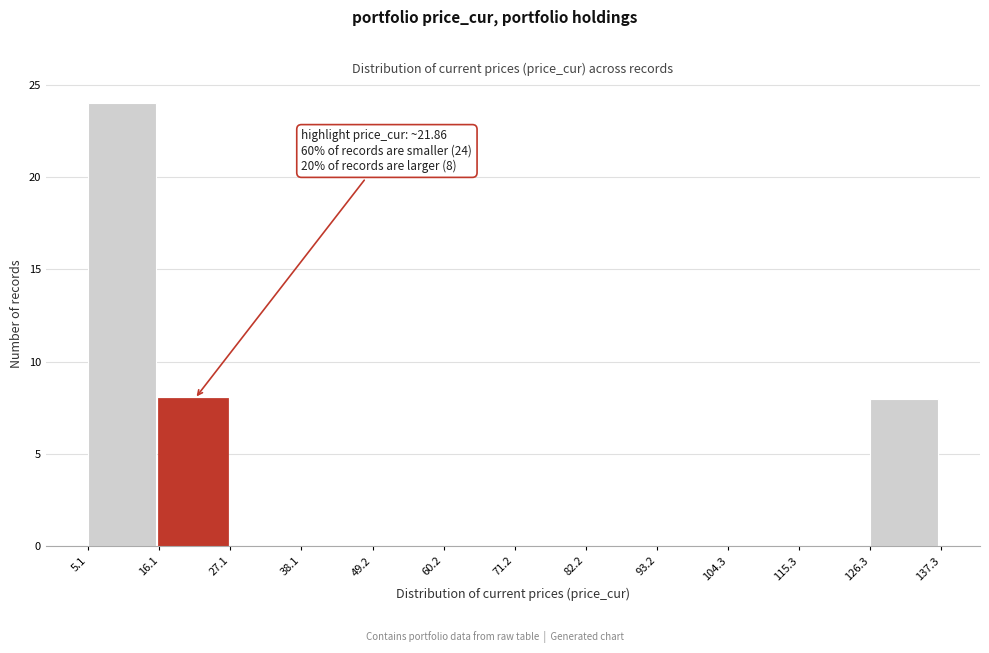

Which range on the x-axis has the tallest bar?

5.1 to 16.1